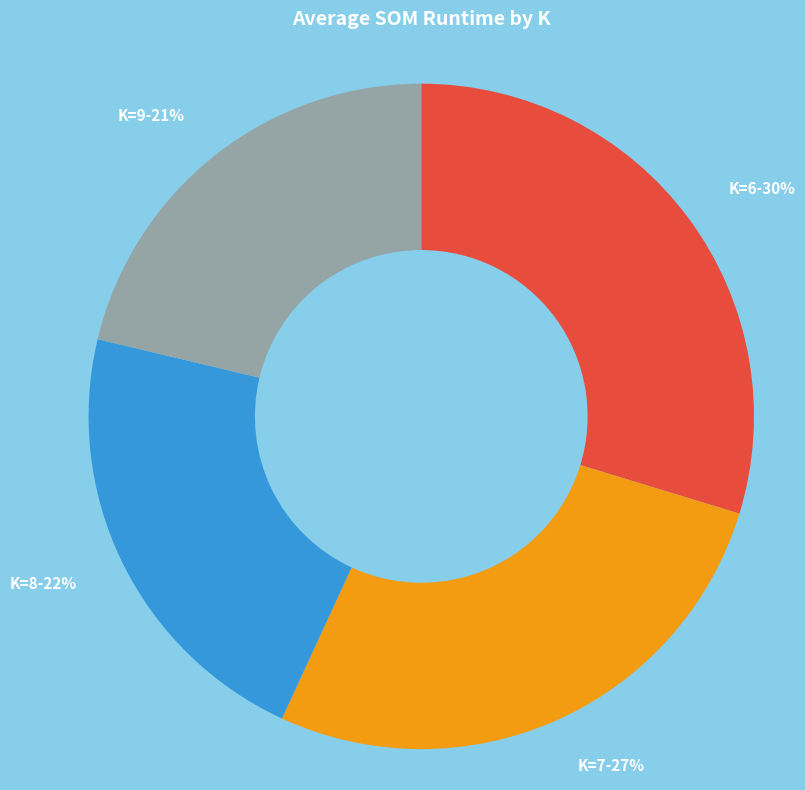

The K=9 slice represents 21% of the pie. True or false?

True